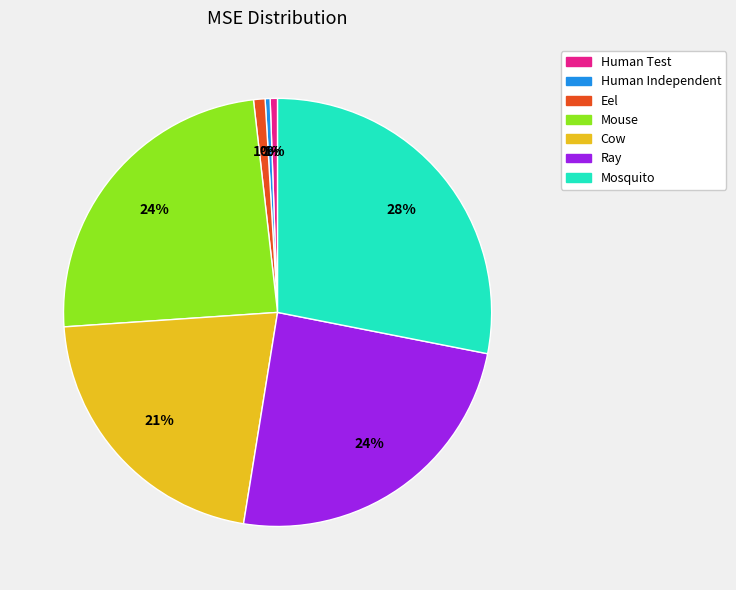

Which has a higher value, Mouse or Mosquito?

Mosquito